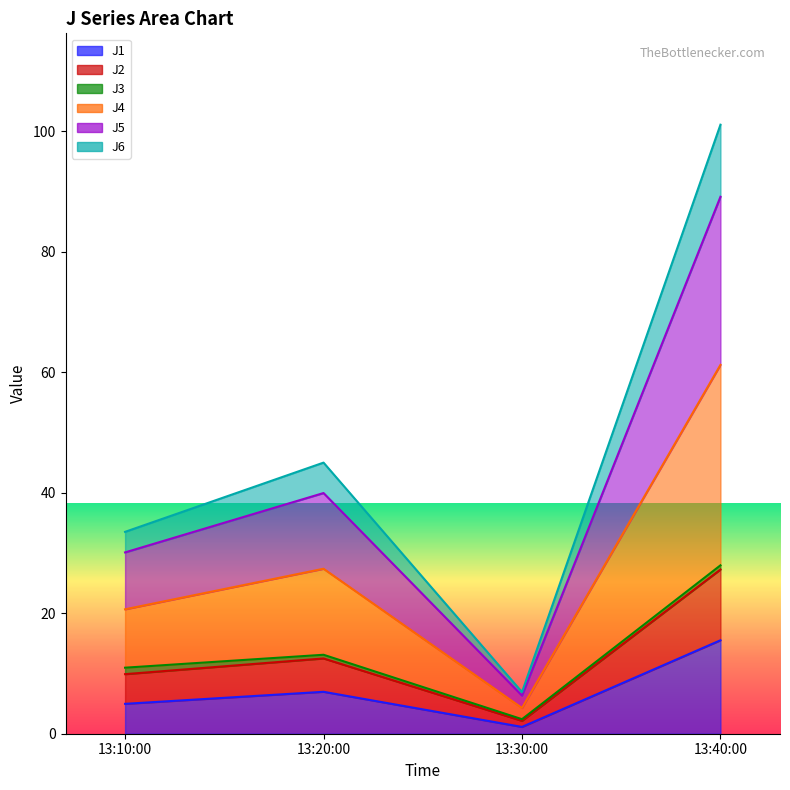

Which category has the lowest value in the J1 series?

13:30:00